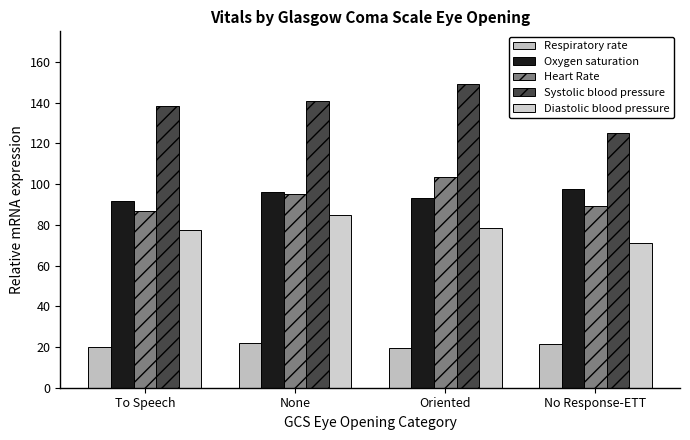

True or false: Respiratory rate has a value of 10.3 at Oriented.

False